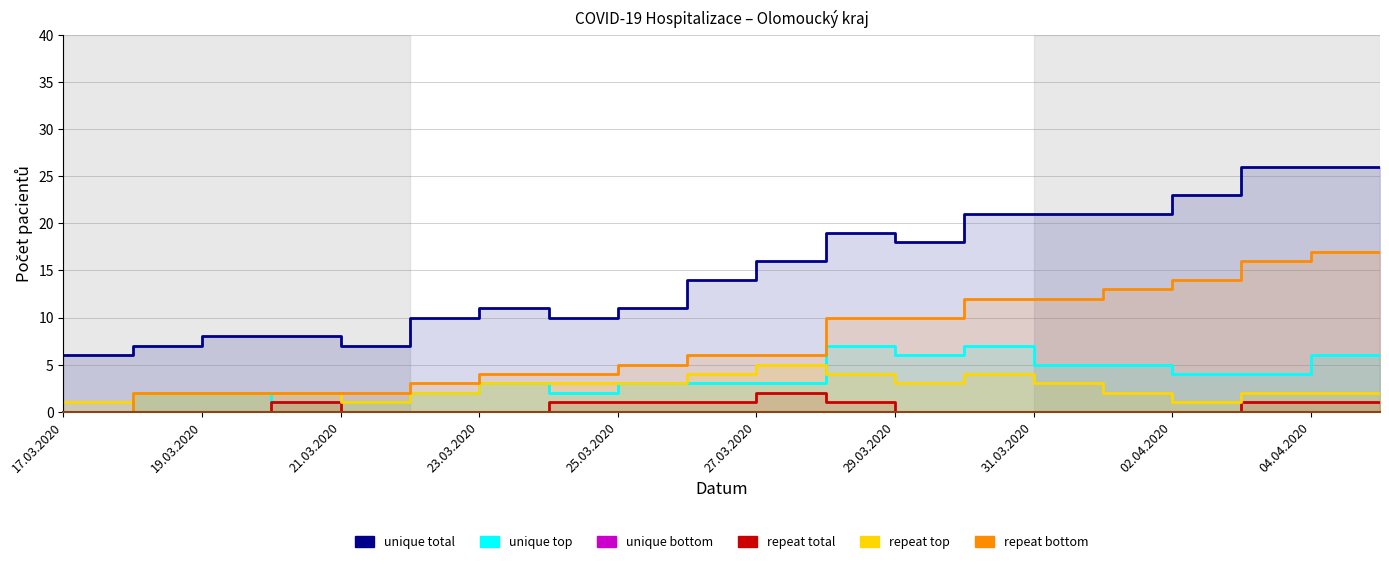

What is the value of the unique total point at the 10th from the left?

14